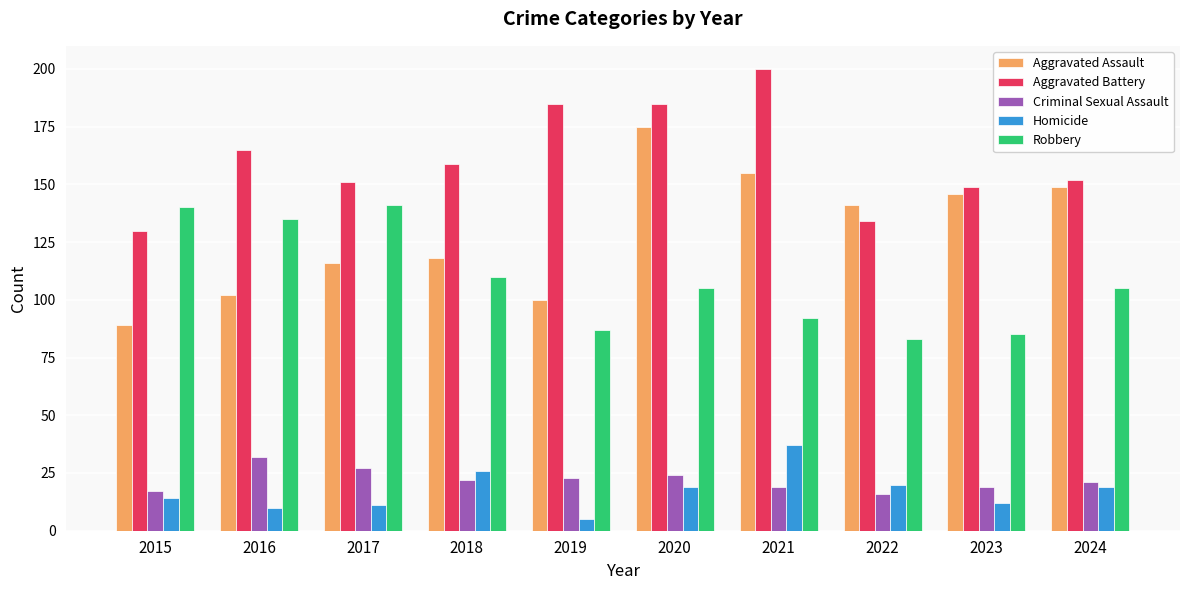

At which label does Robbery reach its minimum?

2022